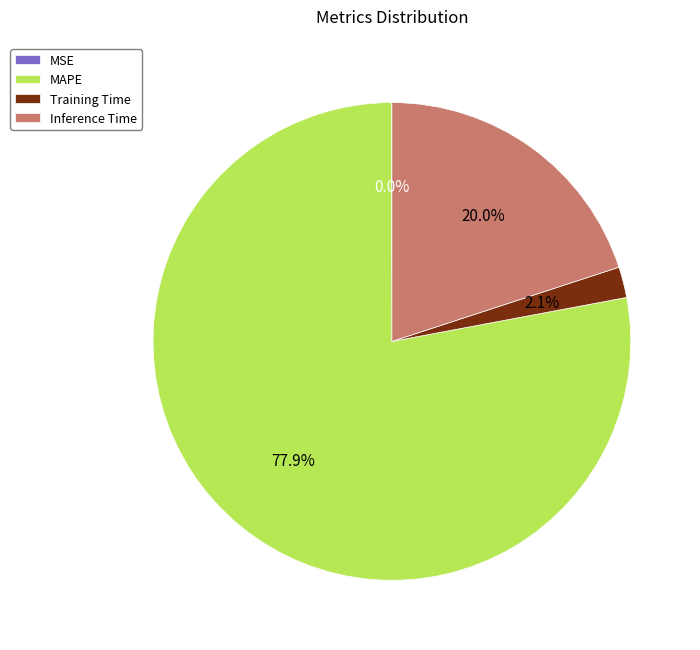

Which category accounts for the majority?

MAPE